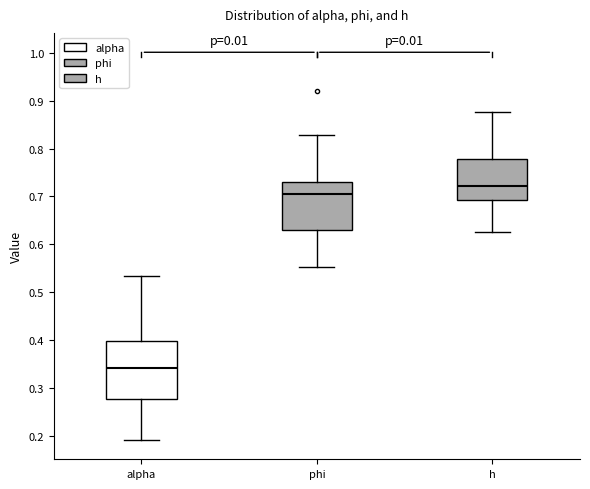

Which box's median line is the lowest?

alpha